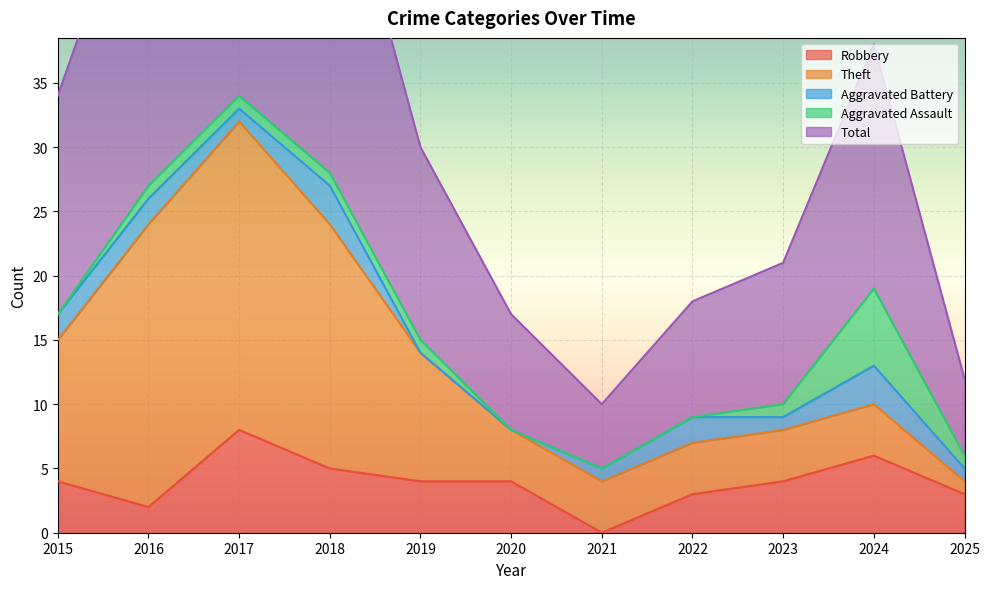

The value of Robbery at 2021 is -4. True or false?

False